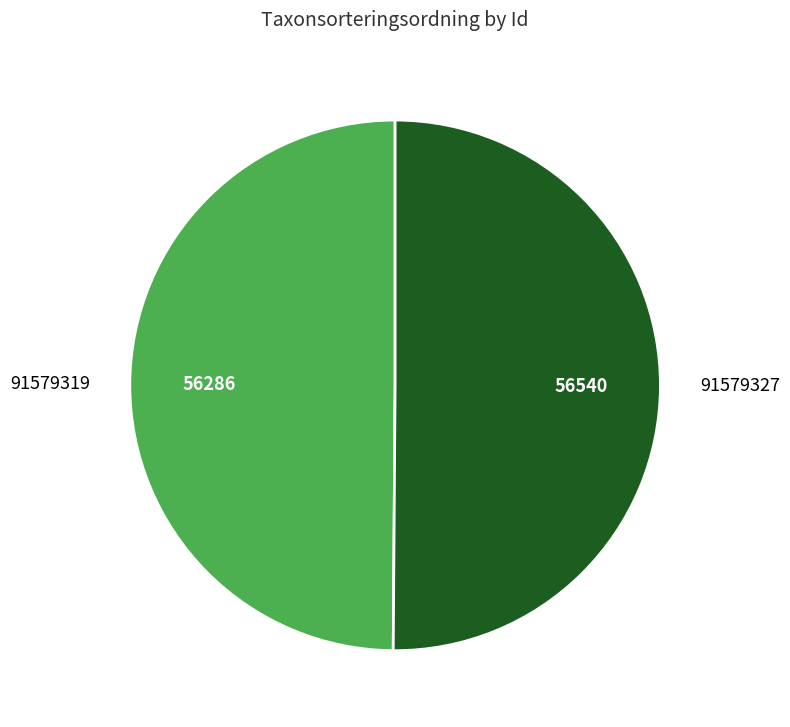

Rank the categories by value from highest to lowest.

91579327, 91579319